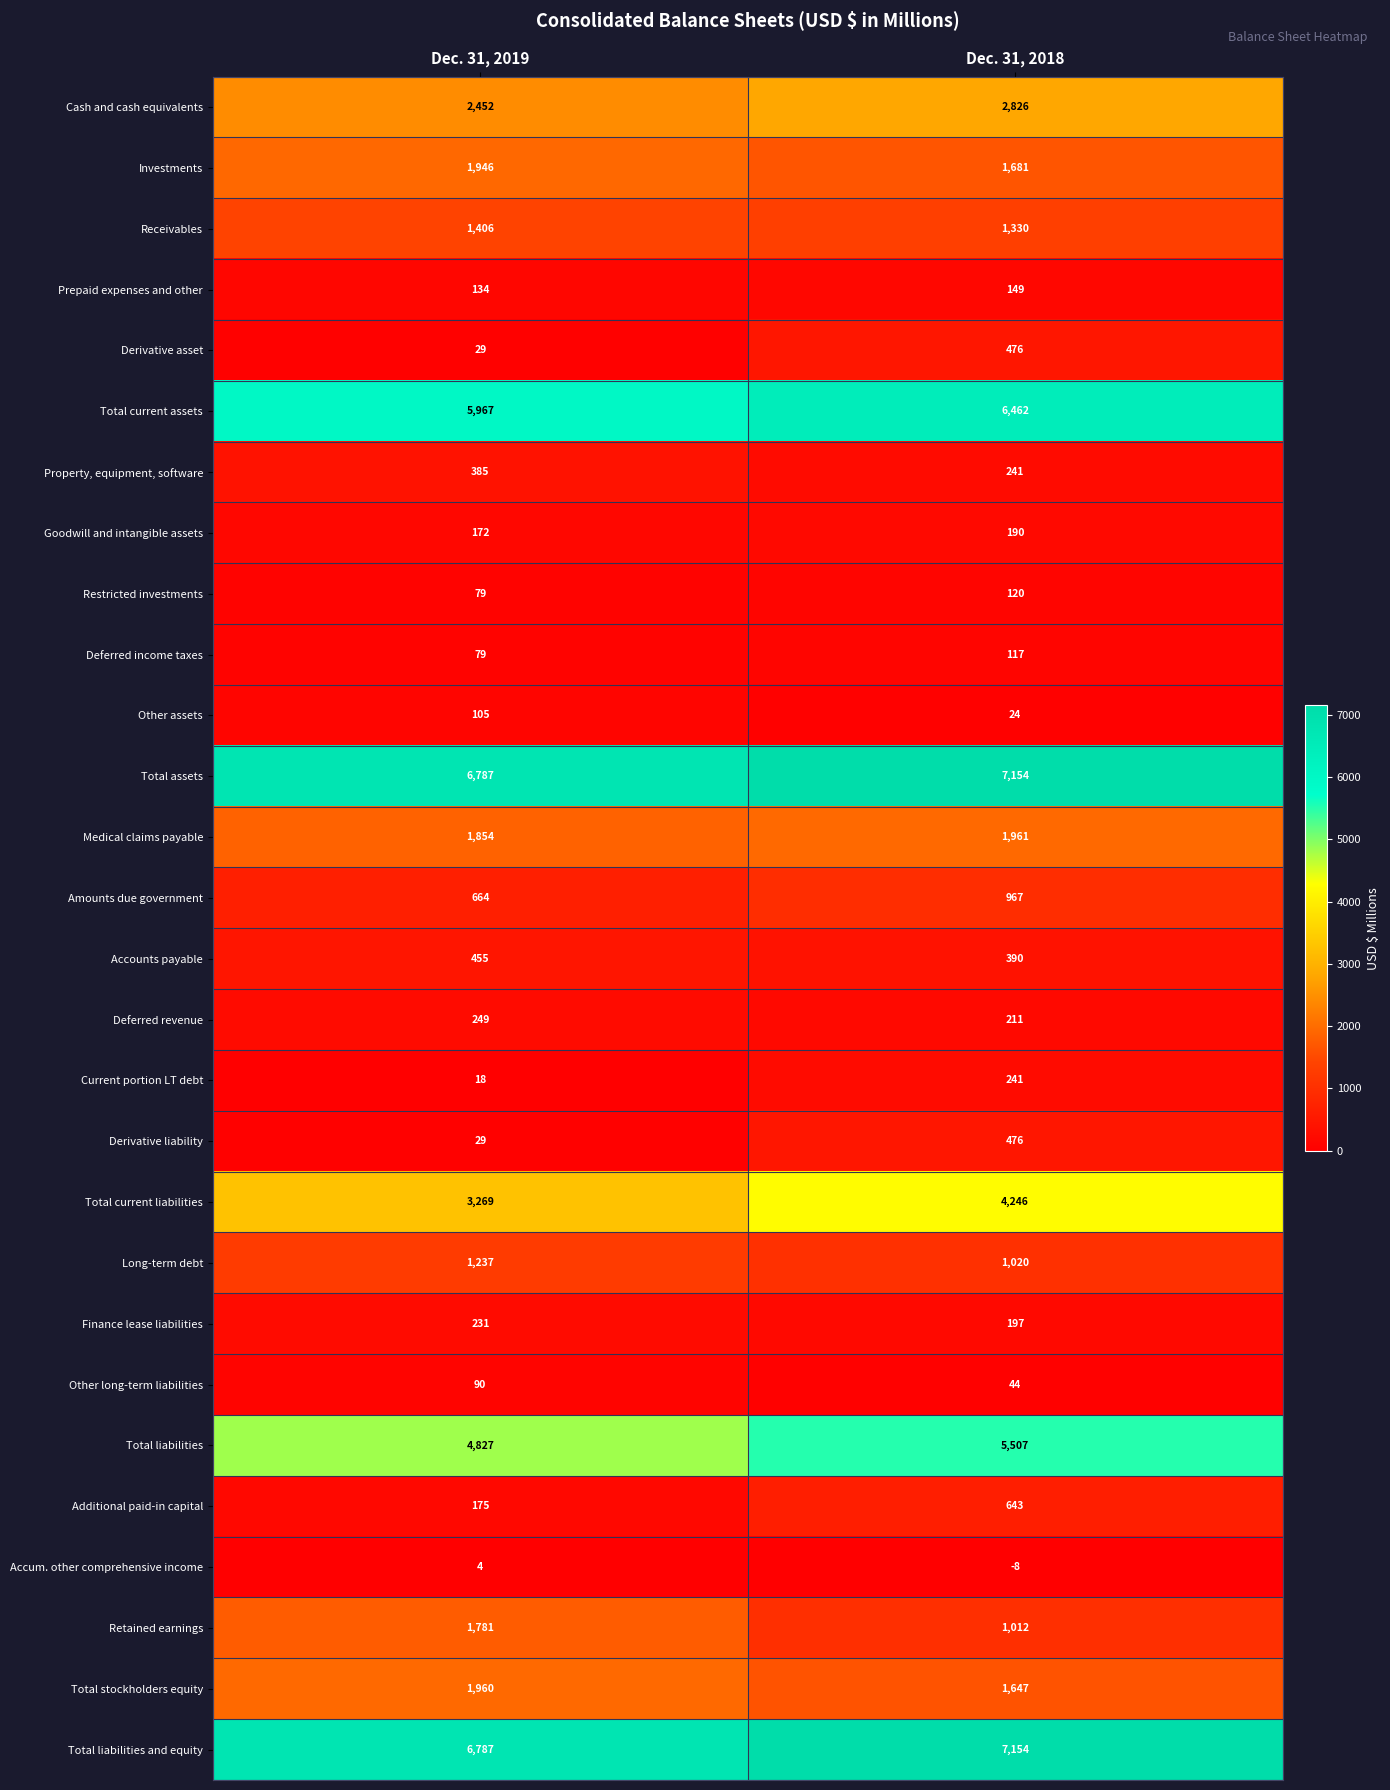

What is the spread (max minus min) of values at Dec. 31, 2018?

7162